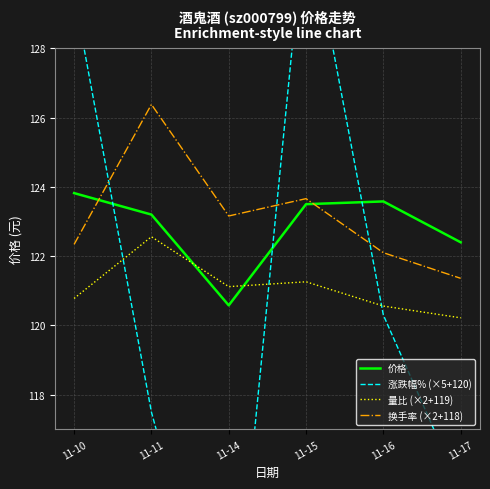

List the series in order of their peak value, lowest first.

量比 (×2+119), 价格, 换手率 (×2+118), 涨跌幅% (×5+120)